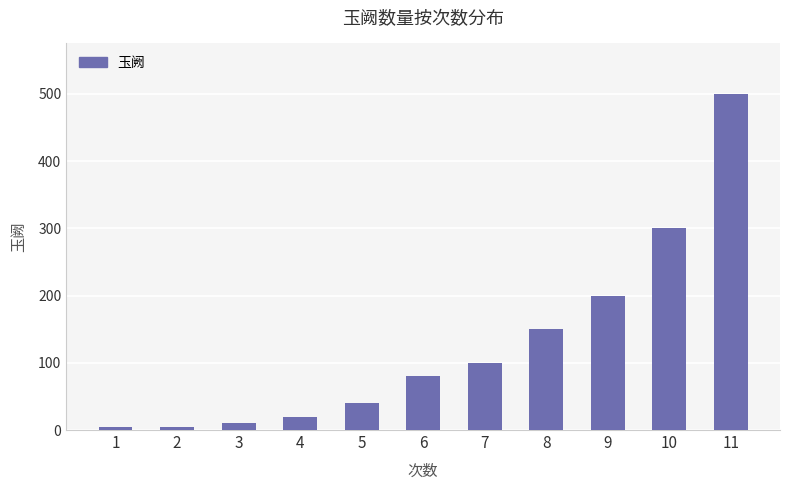

Between 11 and 9, which is larger?

11